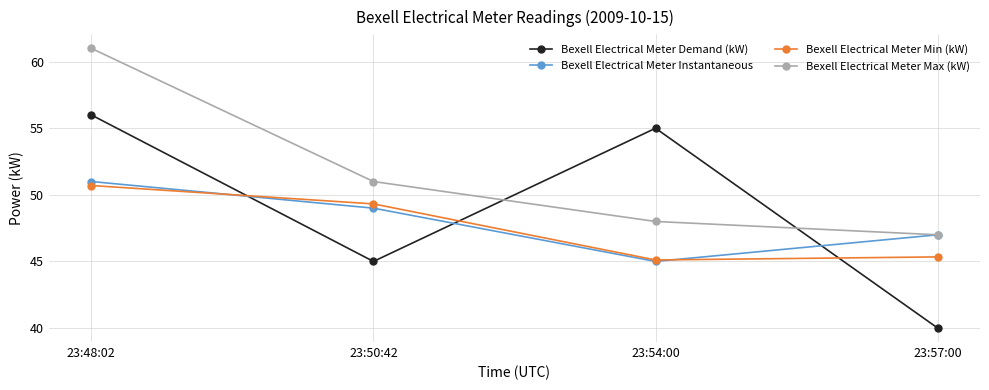

What is the difference between the highest and lowest values at 23:48:02?

10.3